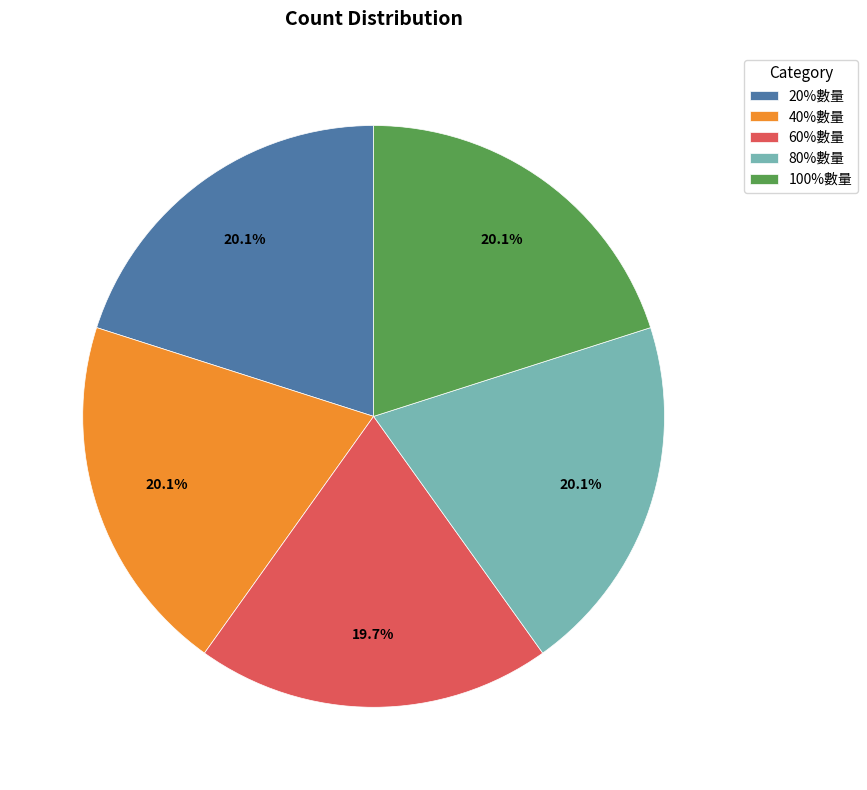

True or false: 60%數量 accounts for 8% of the total.

False